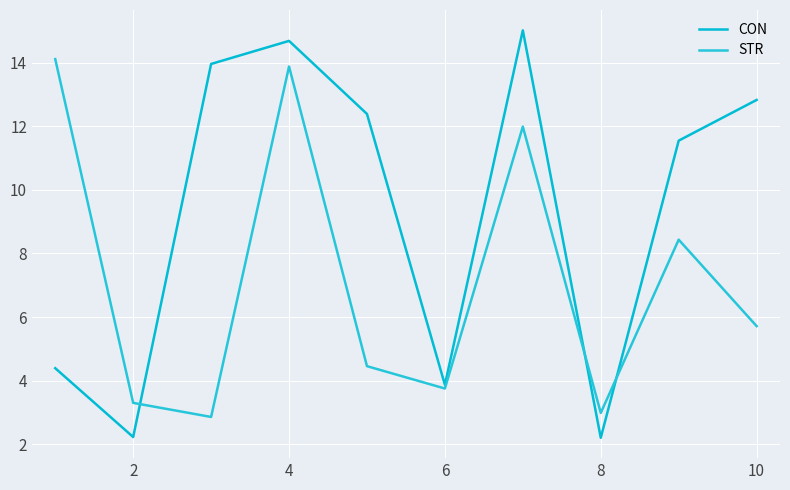

Which series ends up on top after the final intersection of CON and STR?

CON